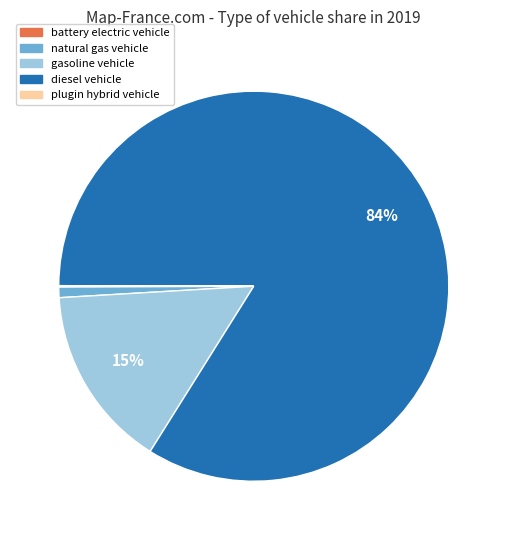

Does any single category account for the majority?

Yes